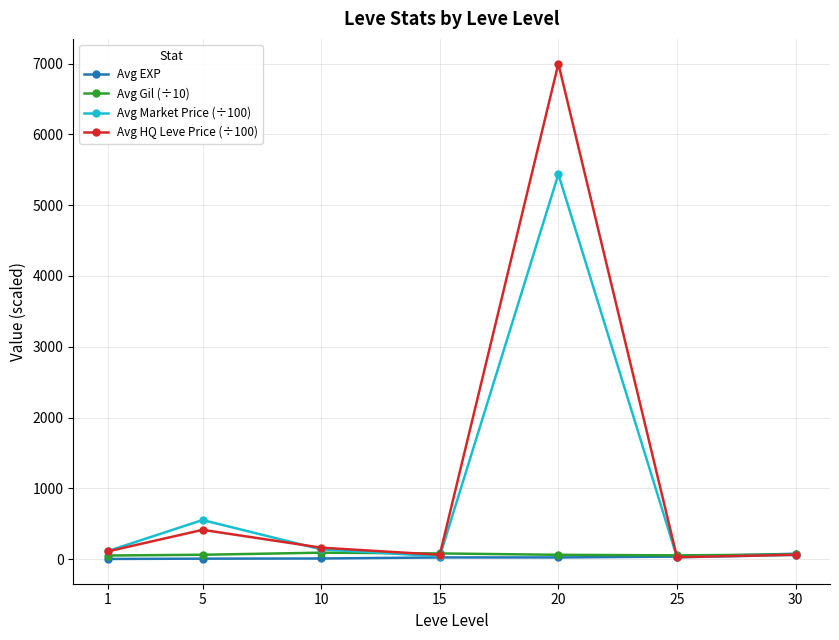

True or false: Avg Gil (÷10) has more than 0 points higher than both neighbors.

True